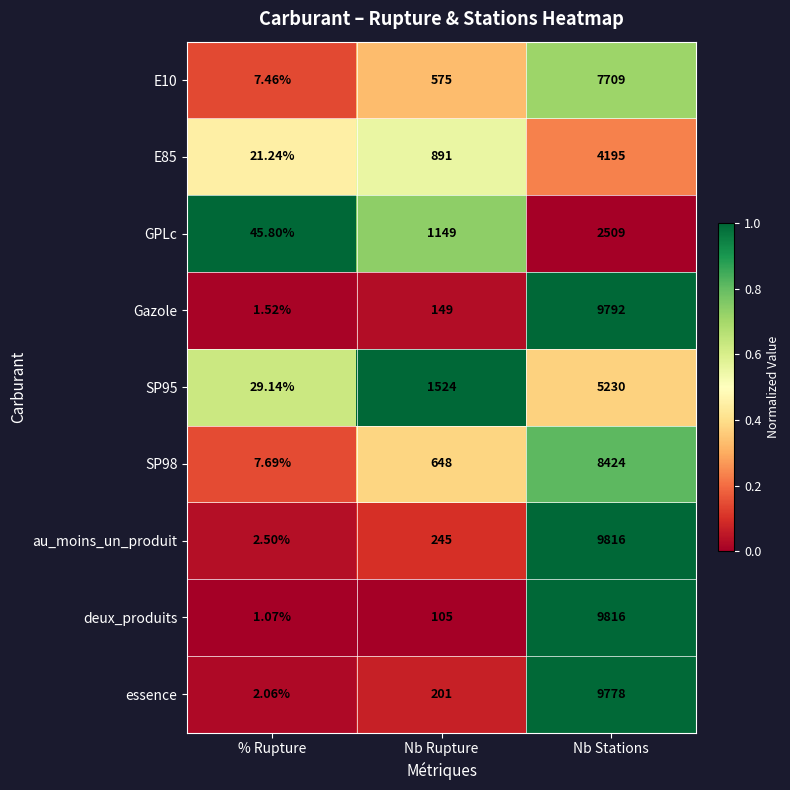

What is the greatest value displayed?

9816.0